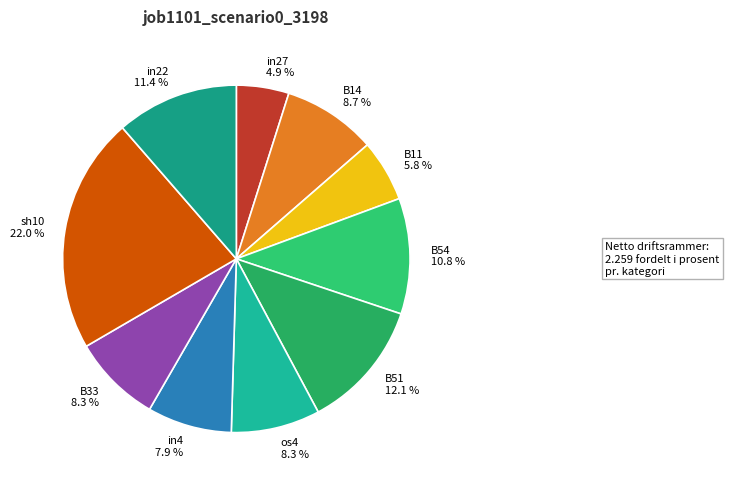

To the nearest percent, what portion does in22 represent?

11%